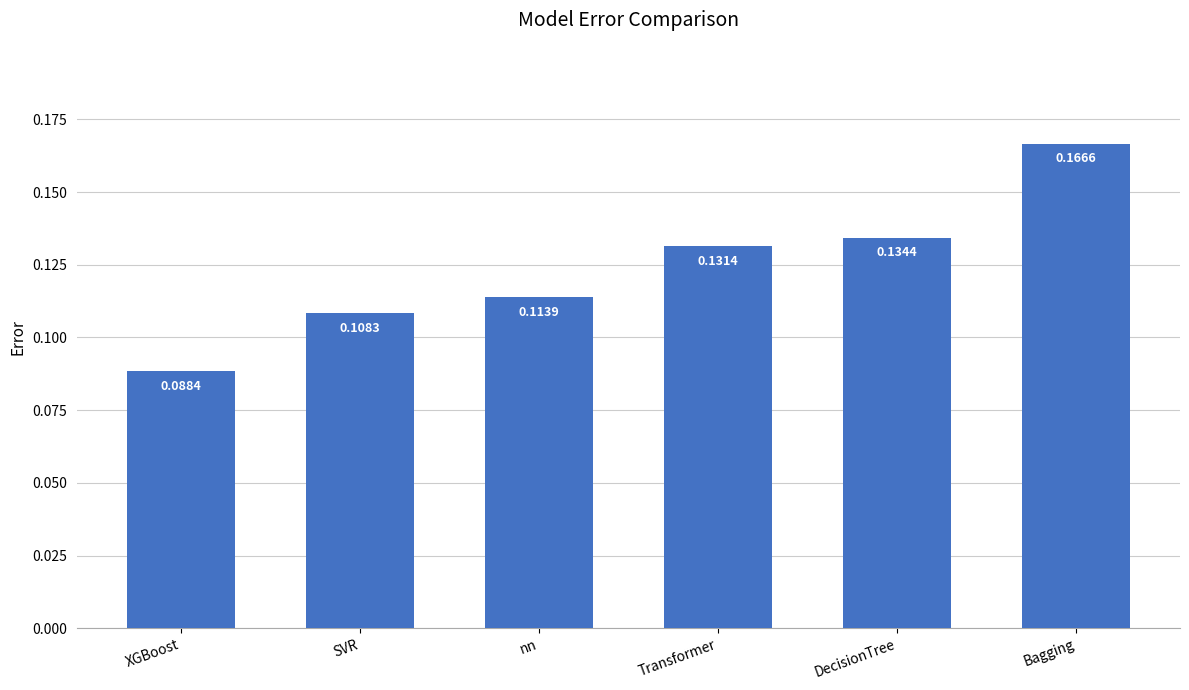

The chart shows a value of 0.2 at SVR. True or false?

False